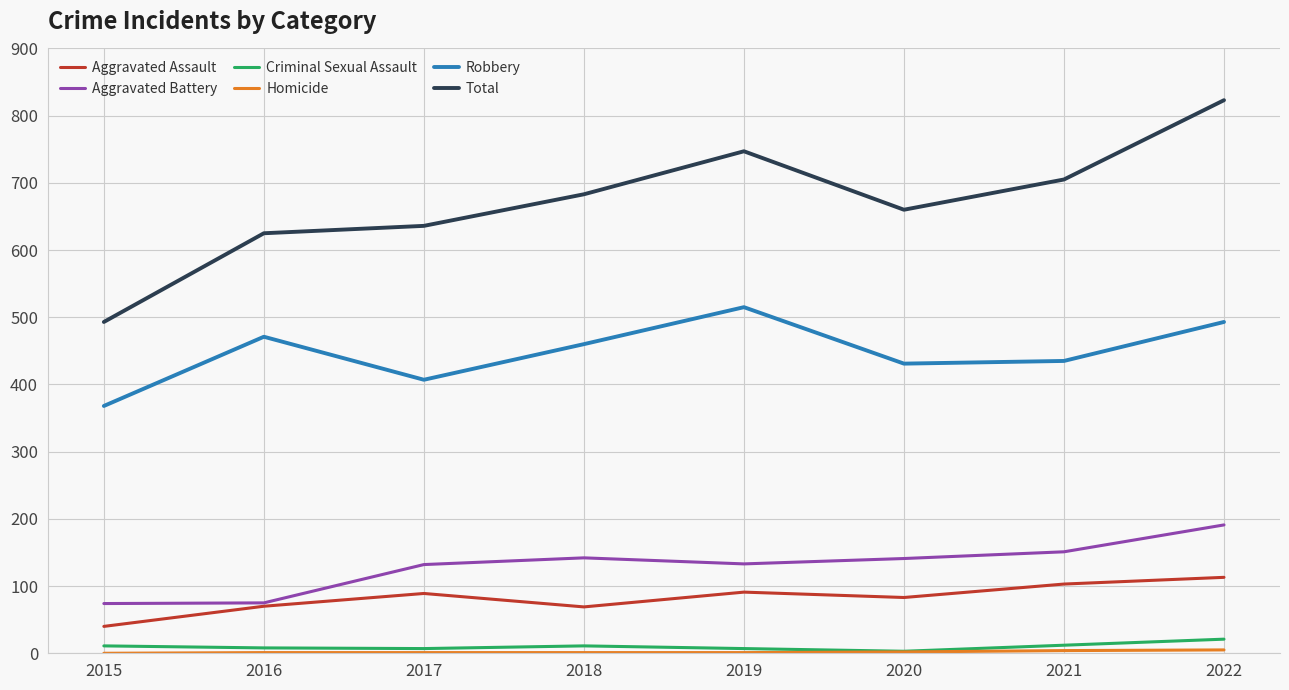

In Aggravated Assault, how many points are higher than both neighbors (excluding endpoints)?

2